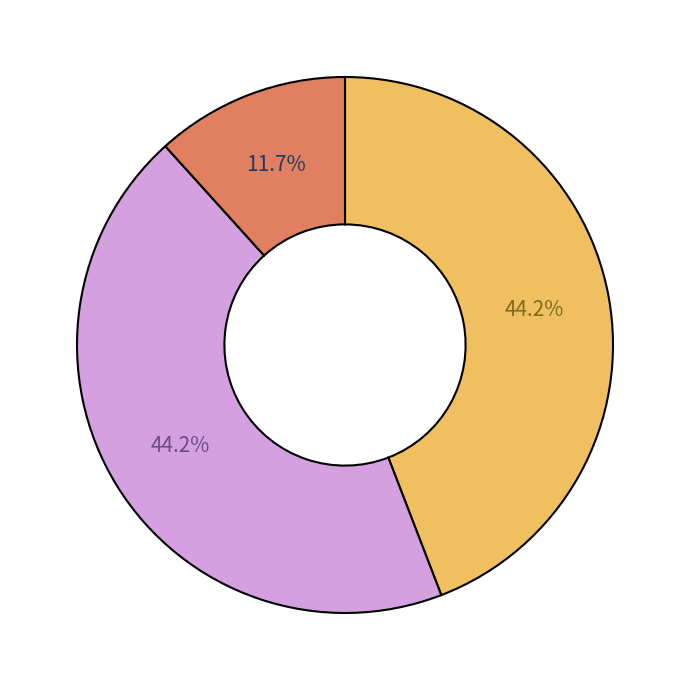

Is there a majority slice in this chart?

No